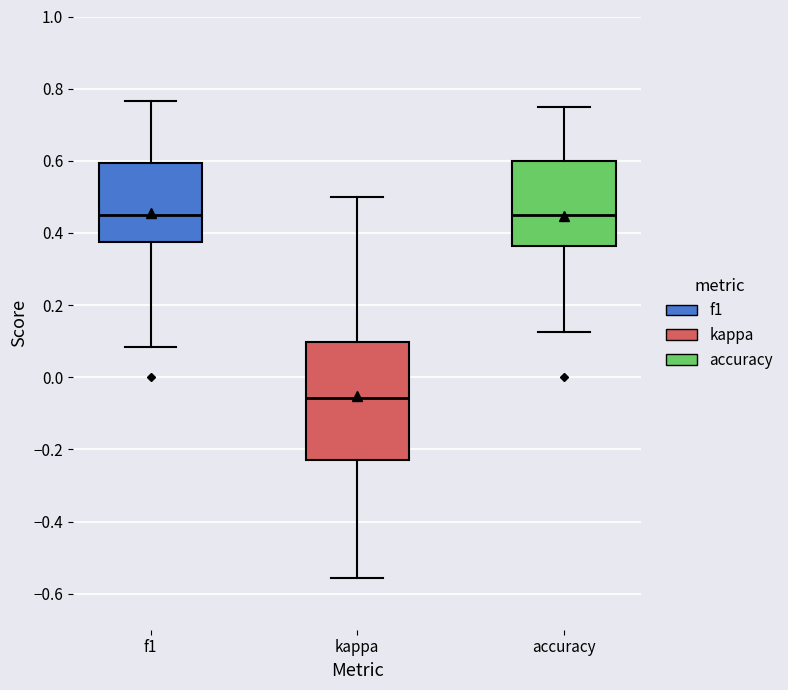

Reading left to right, read every box against the y-axis: the position of its median line, the range the box covers, and the ends of its whiskers. The values are not printed on the chart, so give them approximately, as read against the axis.

f1: median 0.44, box 0.38 to 0.60, whiskers 0.08 to 0.76
kappa: median -0.06, box -0.22 to 0.10, whiskers -0.56 to 0.50
accuracy: median 0.44, box 0.36 to 0.60, whiskers 0.12 to 0.76